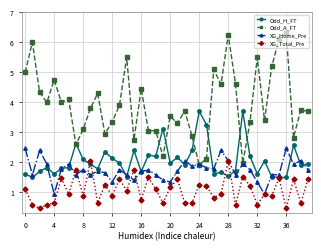

At how many categories does at least one series exceed 0?

40